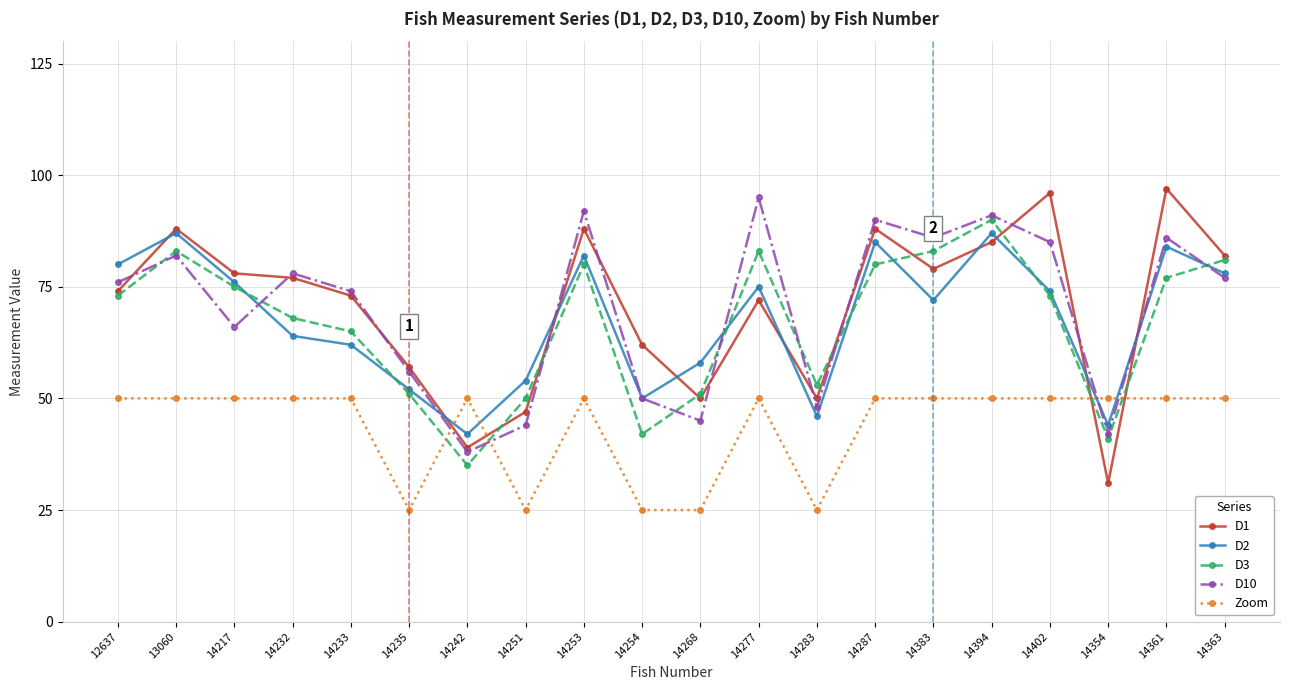

True or false: Zoom and D10 cross at least once.

True